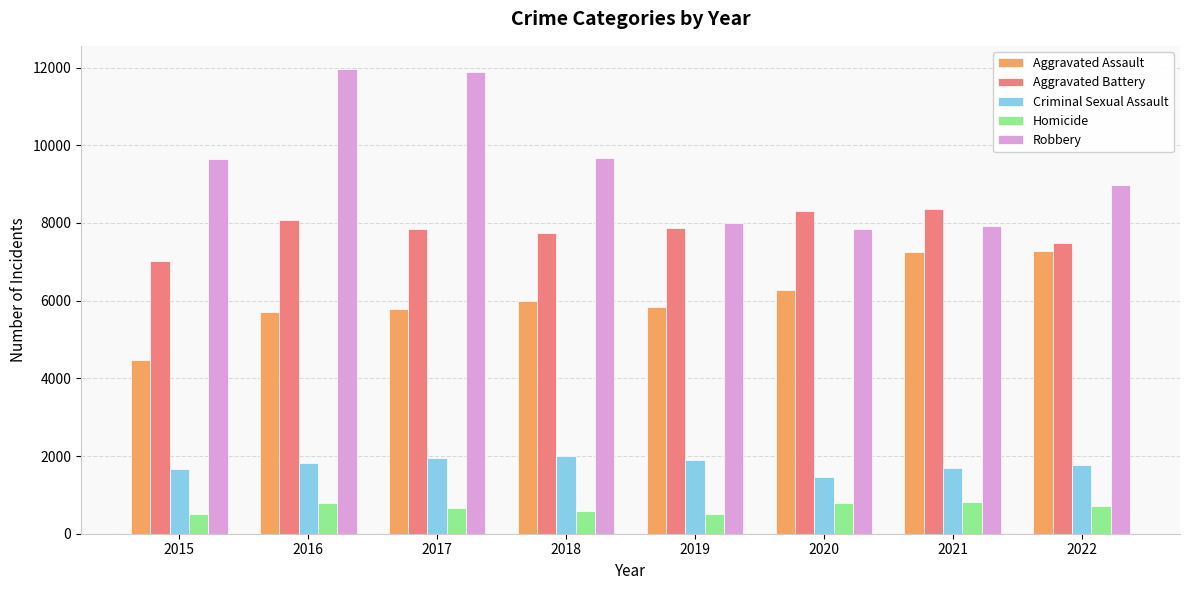

Which series has the largest total across all categories?

Robbery